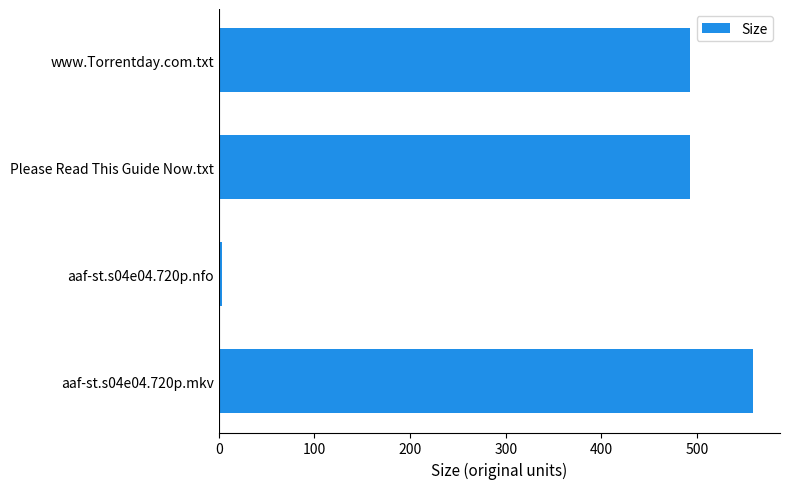

How many series are shown in this chart?

1